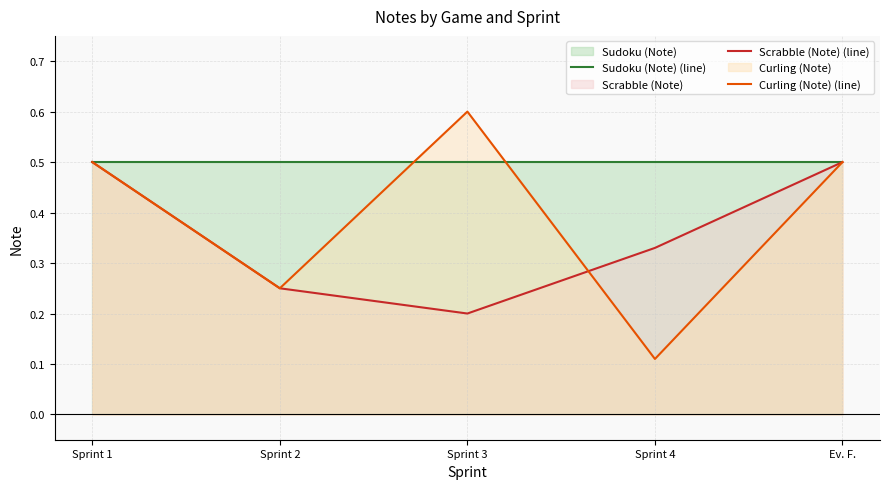

Between which two adjacent categories do Curling (Note) (line) and Scrabble (Note) (line) first intersect?

Sprint 3 and Sprint 4